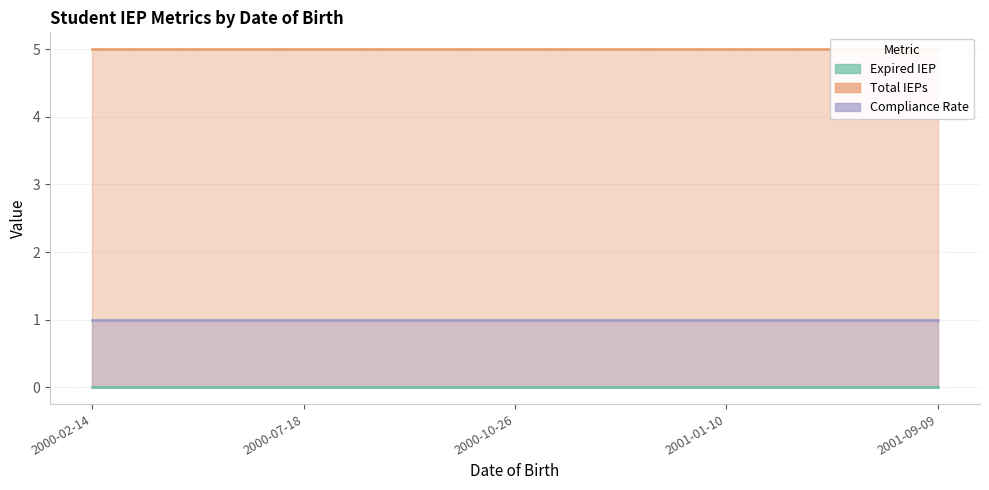

What are all the series names shown in the legend?

Expired IEP, Total IEPs, Compliance Rate